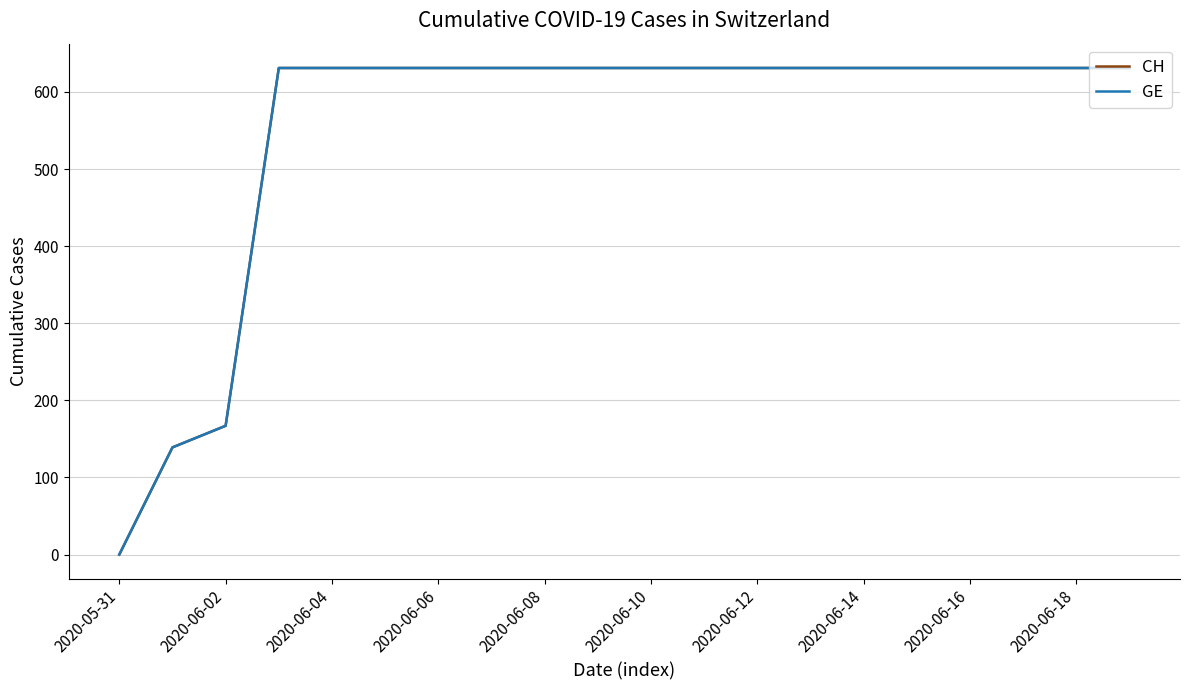

True or false: GE and CH cross at least once.

False